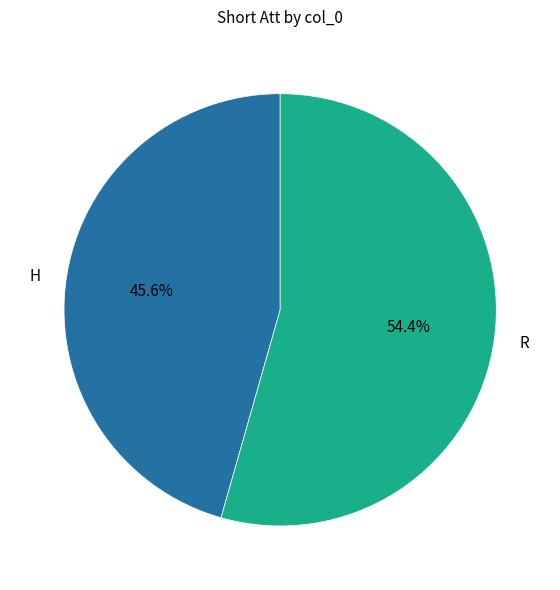

Is R the majority of the pie?

Yes